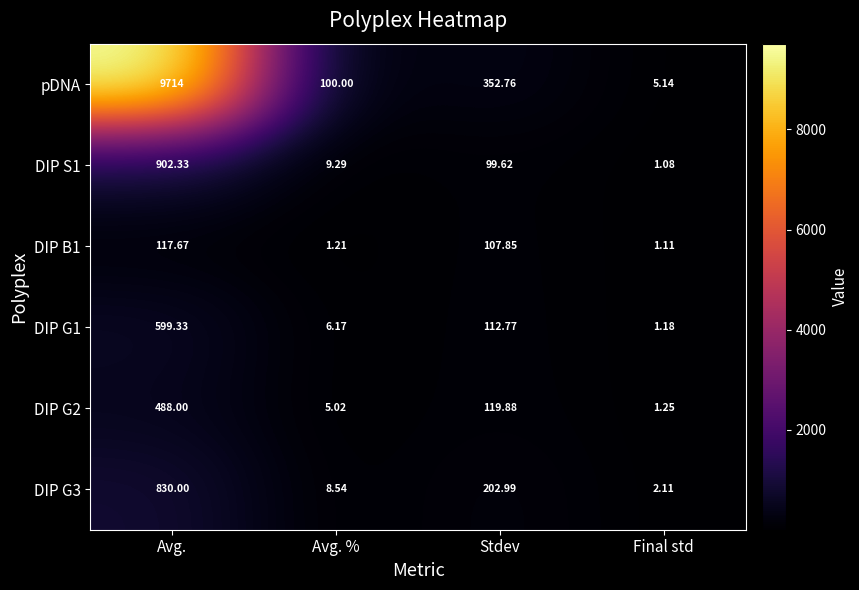

What is the difference between the highest and lowest values at Avg.?

9596.3